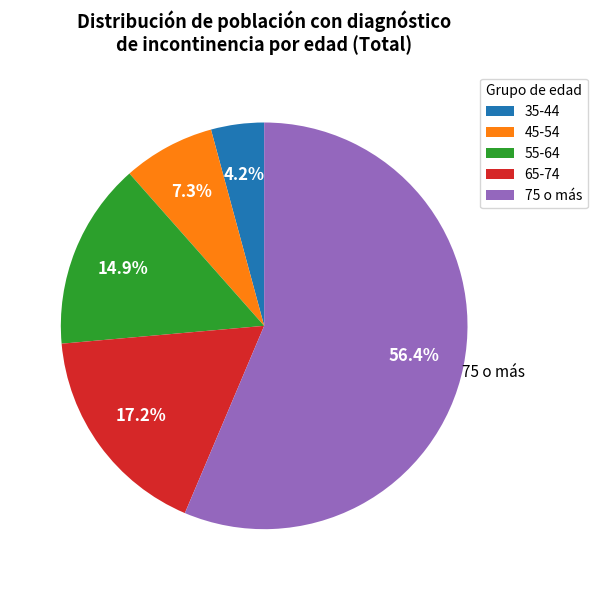

Is there a majority slice in this chart?

Yes